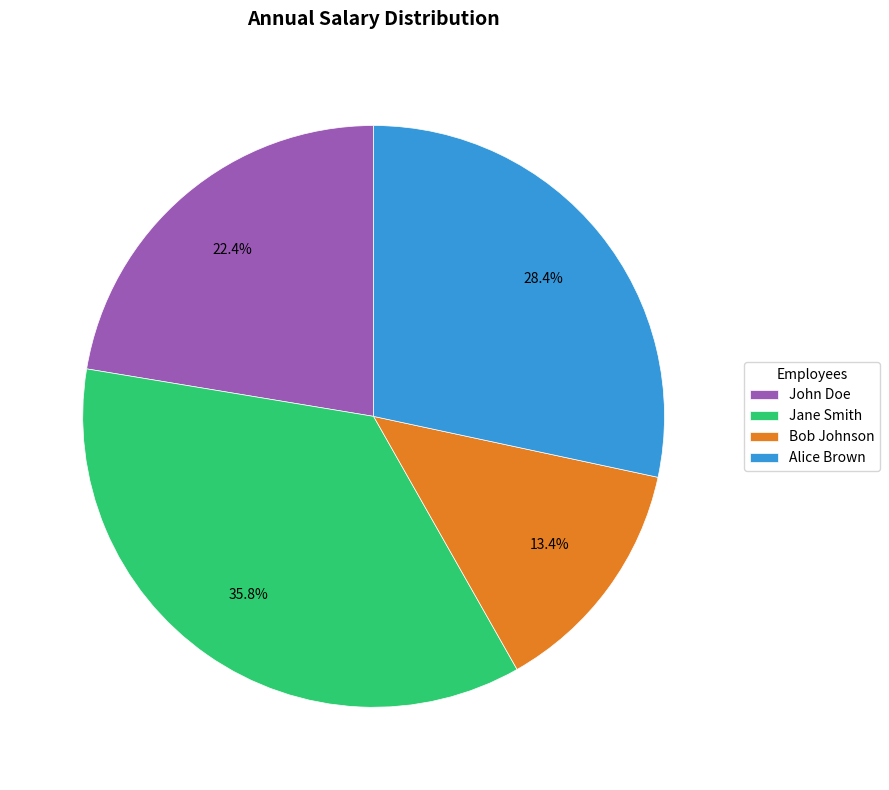

Is there any slice that represents more than half of the pie?

No